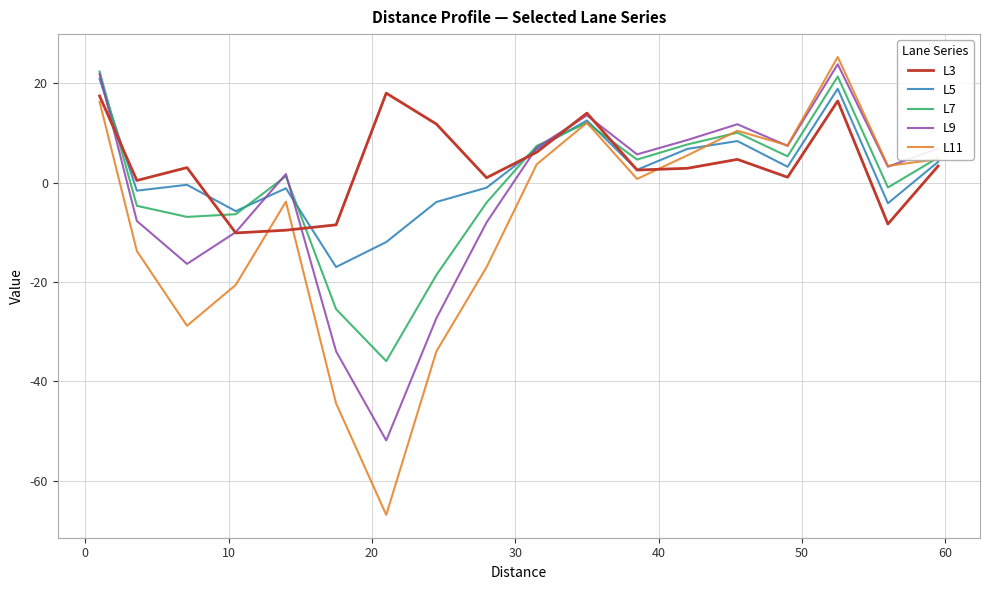

What are all the series names shown in the legend?

L3, L5, L7, L9, L11